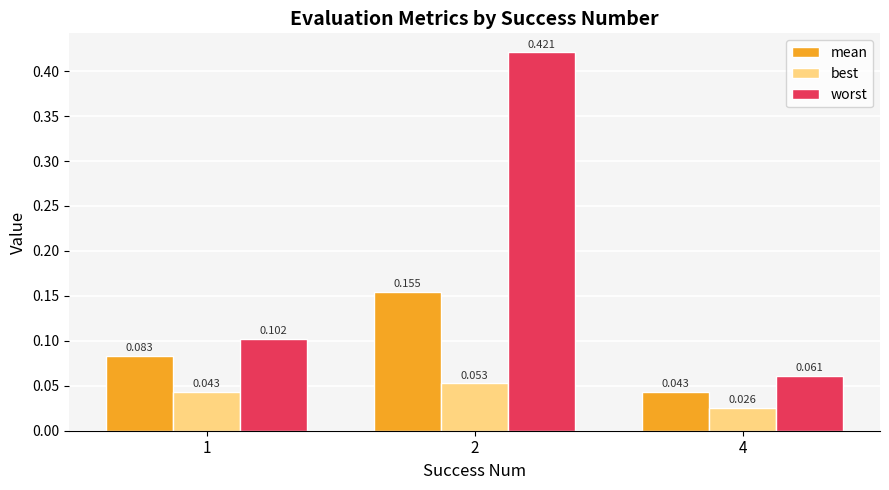

Rank the series at 2 from highest to lowest value.

worst, mean, best